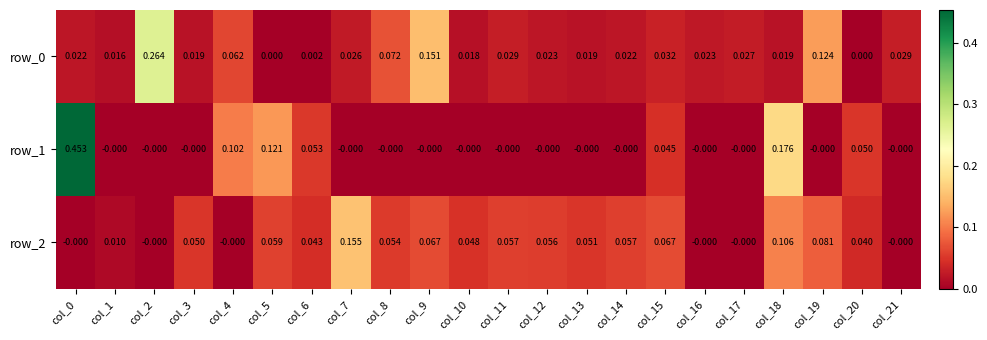

Is the value of row_2 at col_6 greater than the value of row_0 at col_6?

Yes